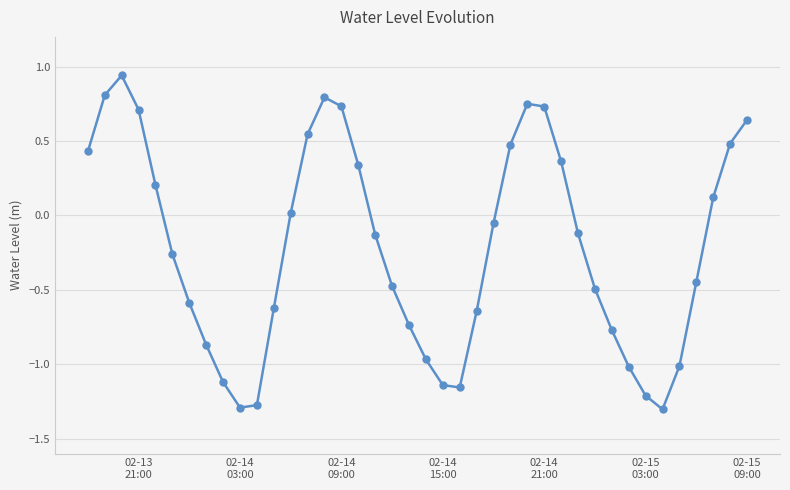

Is this an area chart (filled region under the line)?

No